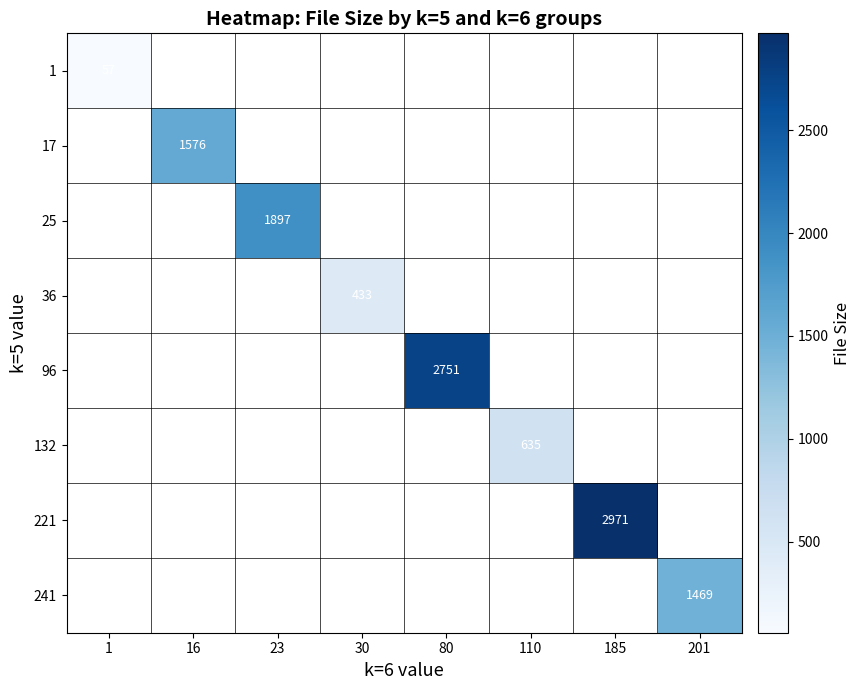

True or false: 25 has a value of 1897.0 at 23.

True